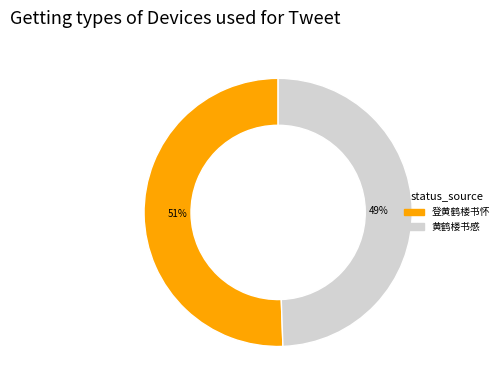

Does 登黄鹤楼书怀 account for over 50% of the chart?

Yes